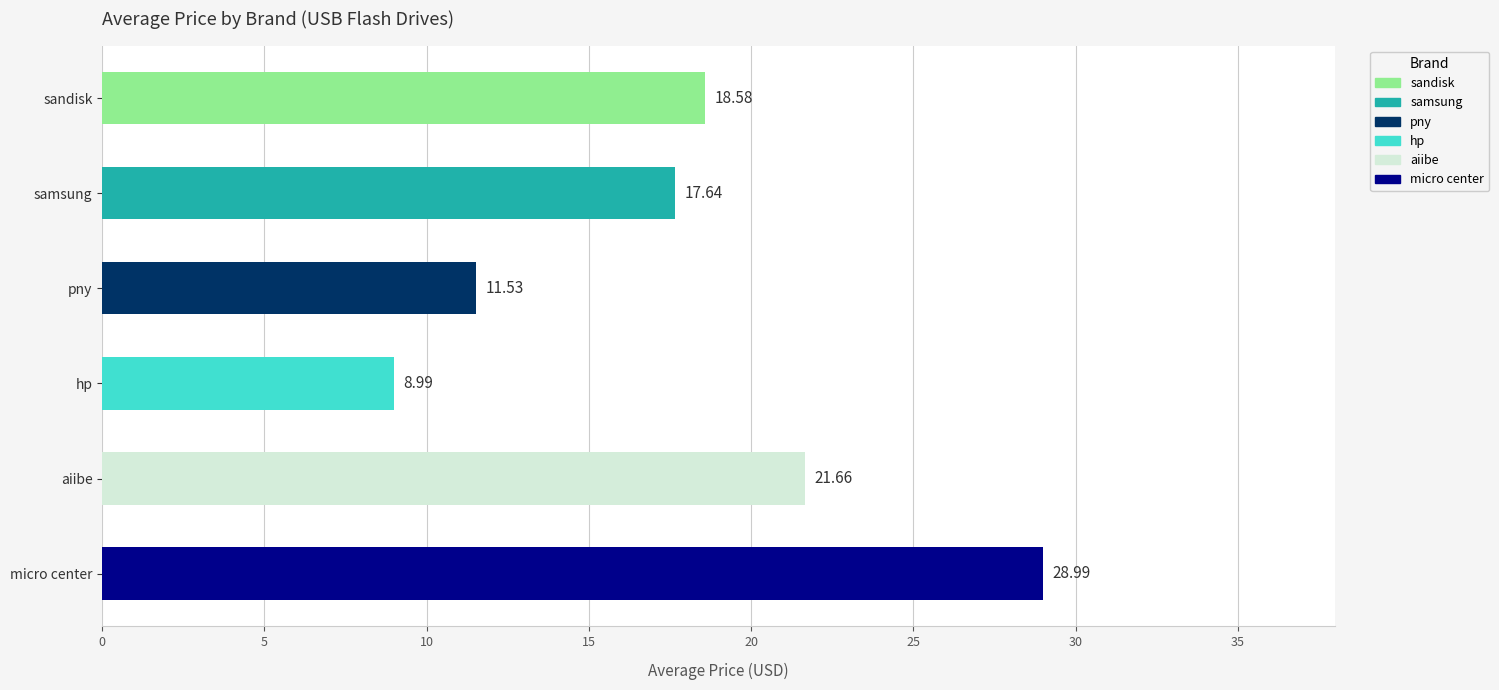

Where is the data nearest to the value 18?

samsung